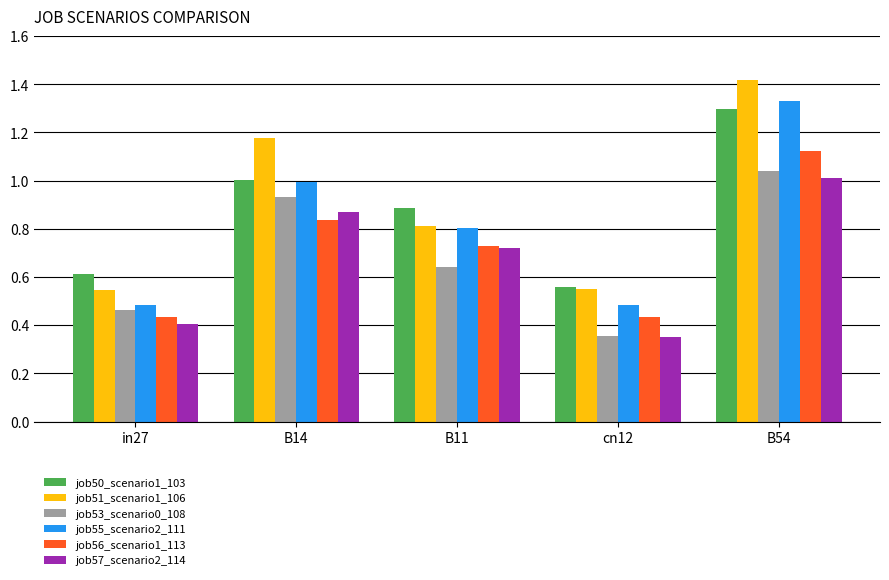

What is the label of the 3rd bar from the left?

B11